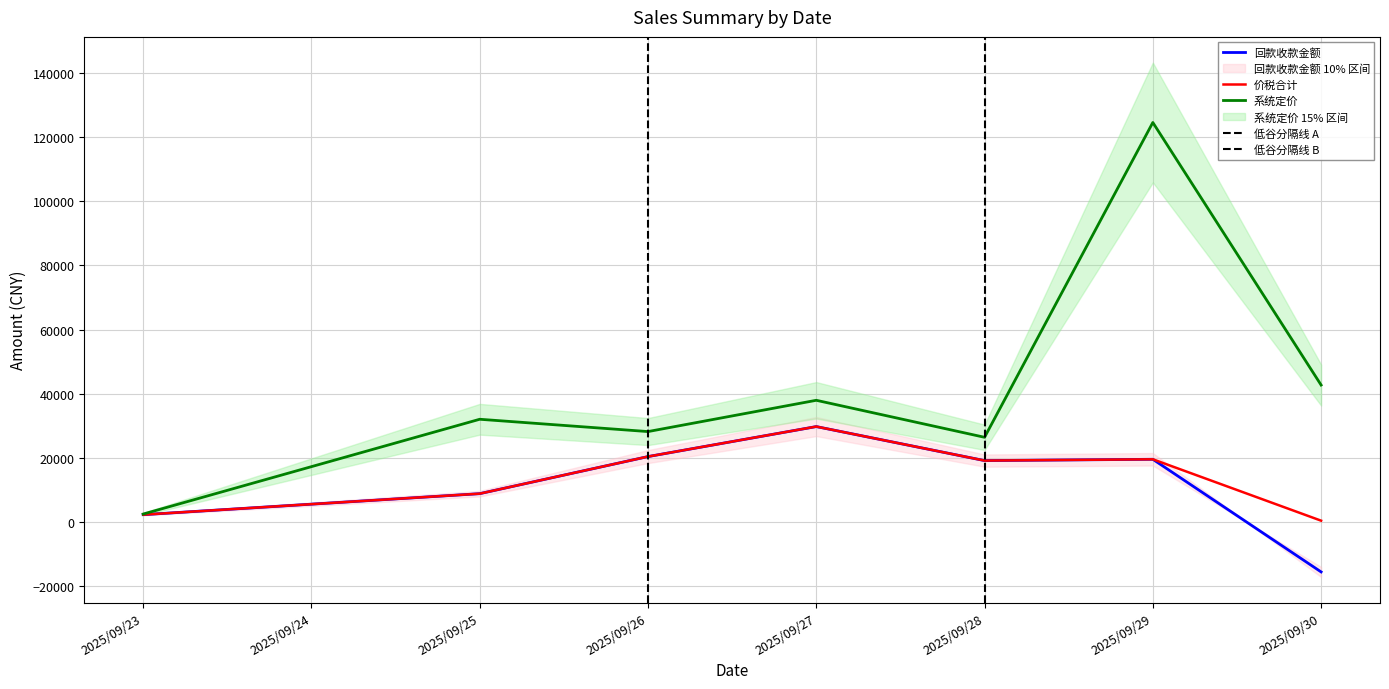

In 价税合计, how many points are lower than both neighbors (excluding endpoints)?

1